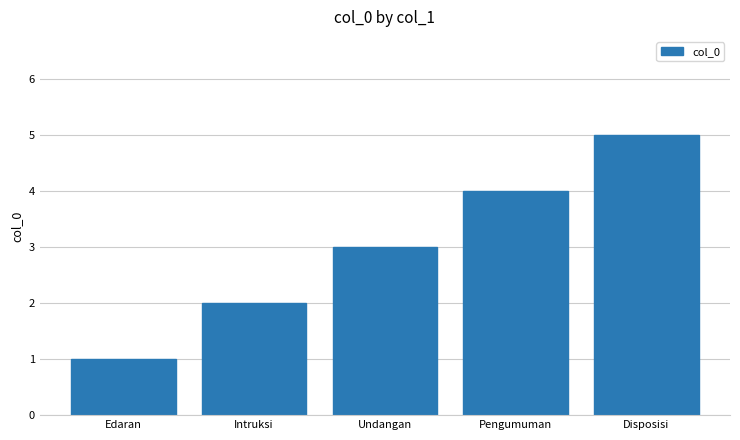

How many data points are less than 3?

2